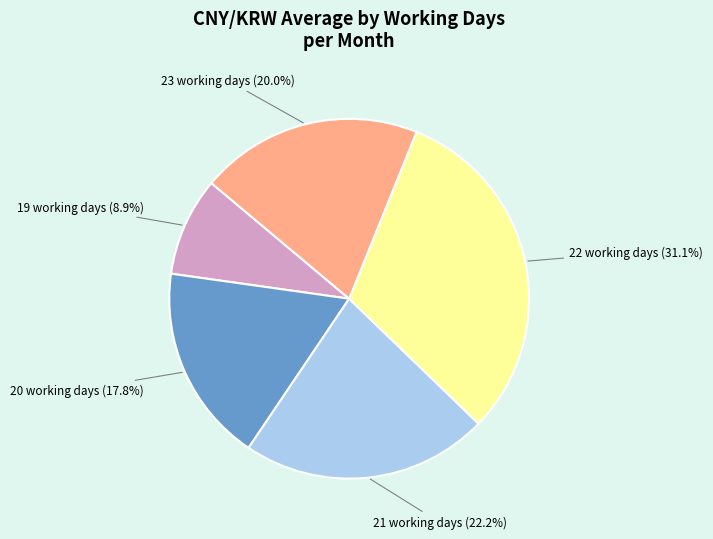

Which slice is the smallest?

19 working days